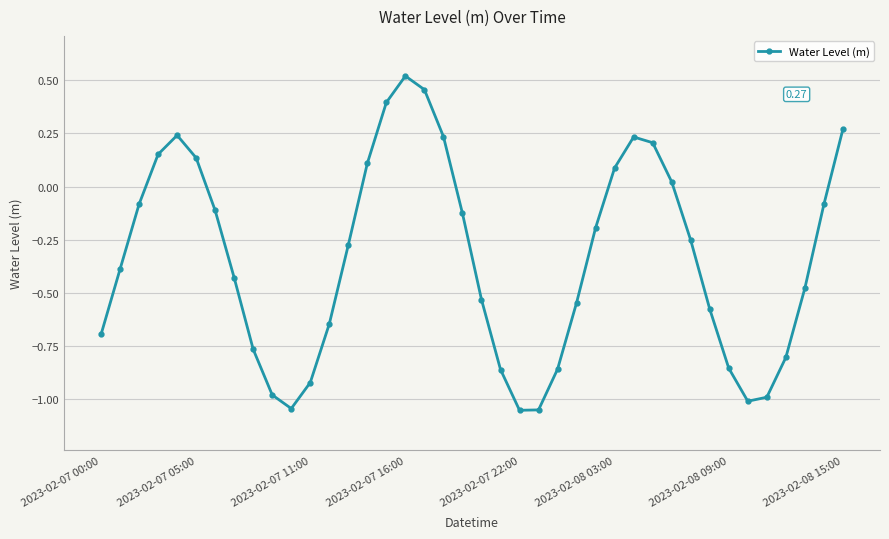

What is the sum of all values?

-13.6